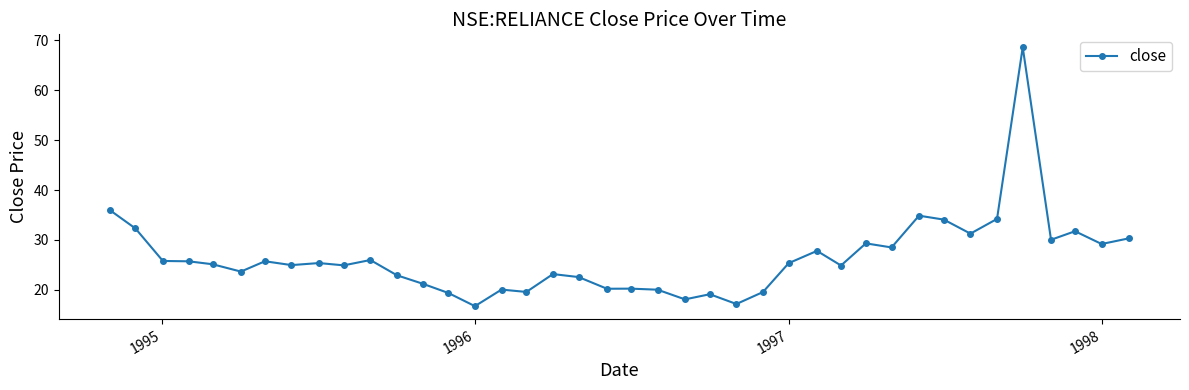

What is the smallest value displayed?

16.7